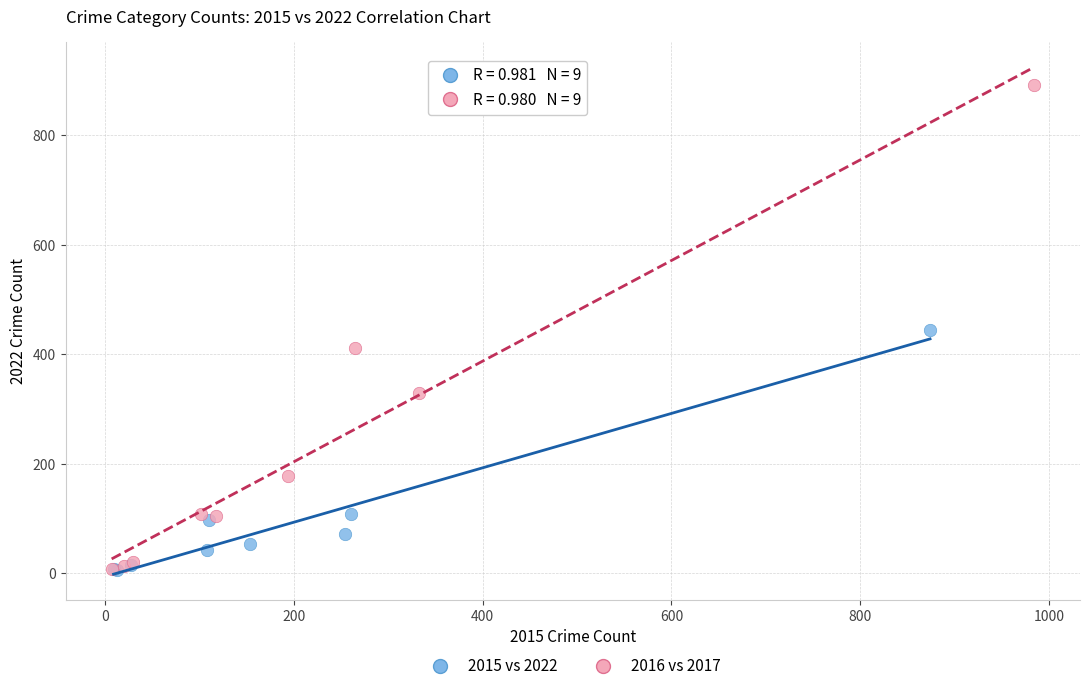

Which series reaches the maximum Y coordinate?

2016 vs 2017